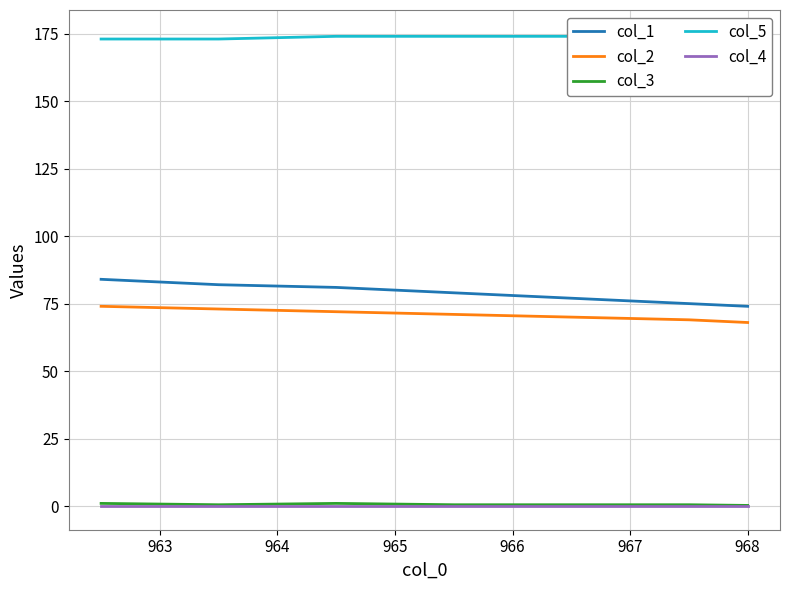

True or false: col_4 and col_2 cross at least once.

False